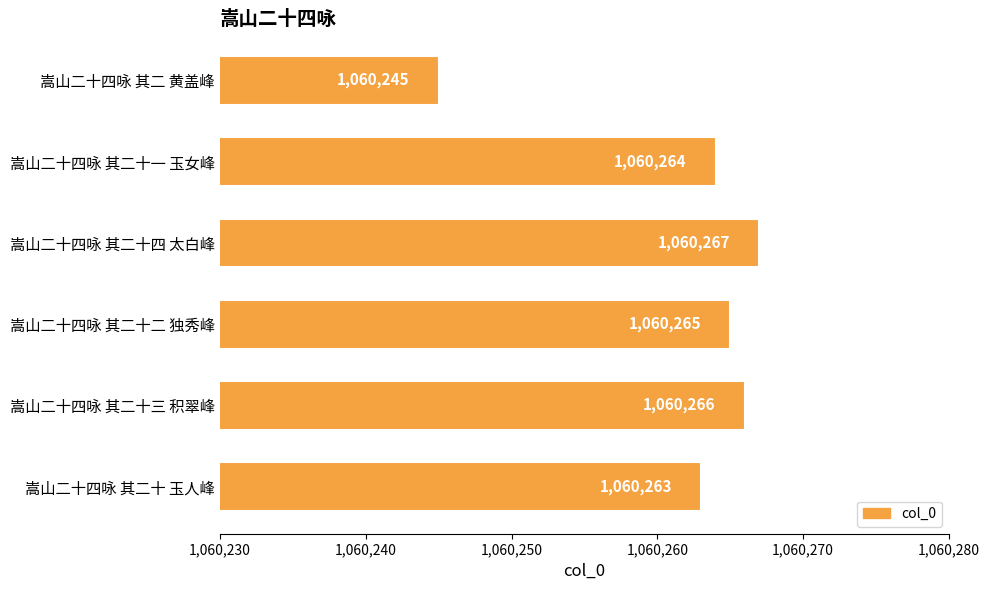

Are the bars horizontal?

Yes